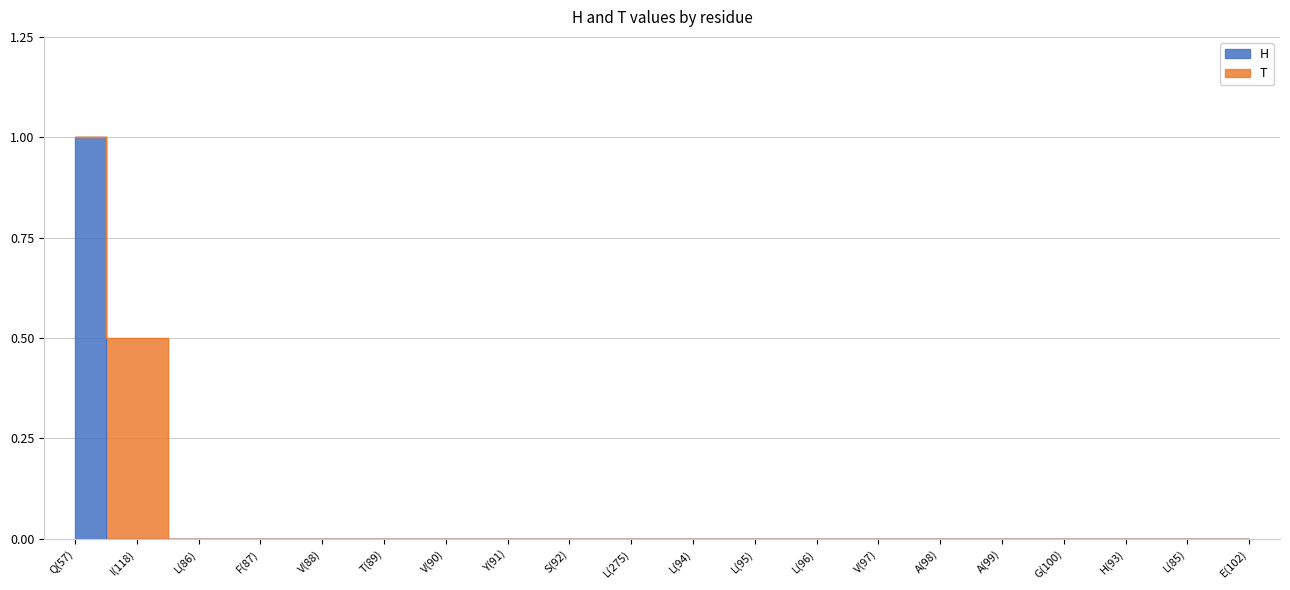

List the labels in order of value, largest first.

Q(57), I(118), L(86), F(87), V(88), T(89), V(90), Y(91), S(92), L(275), L(94), L(95), L(96), V(97), A(98), A(99), G(100), H(93), L(85), E(102)